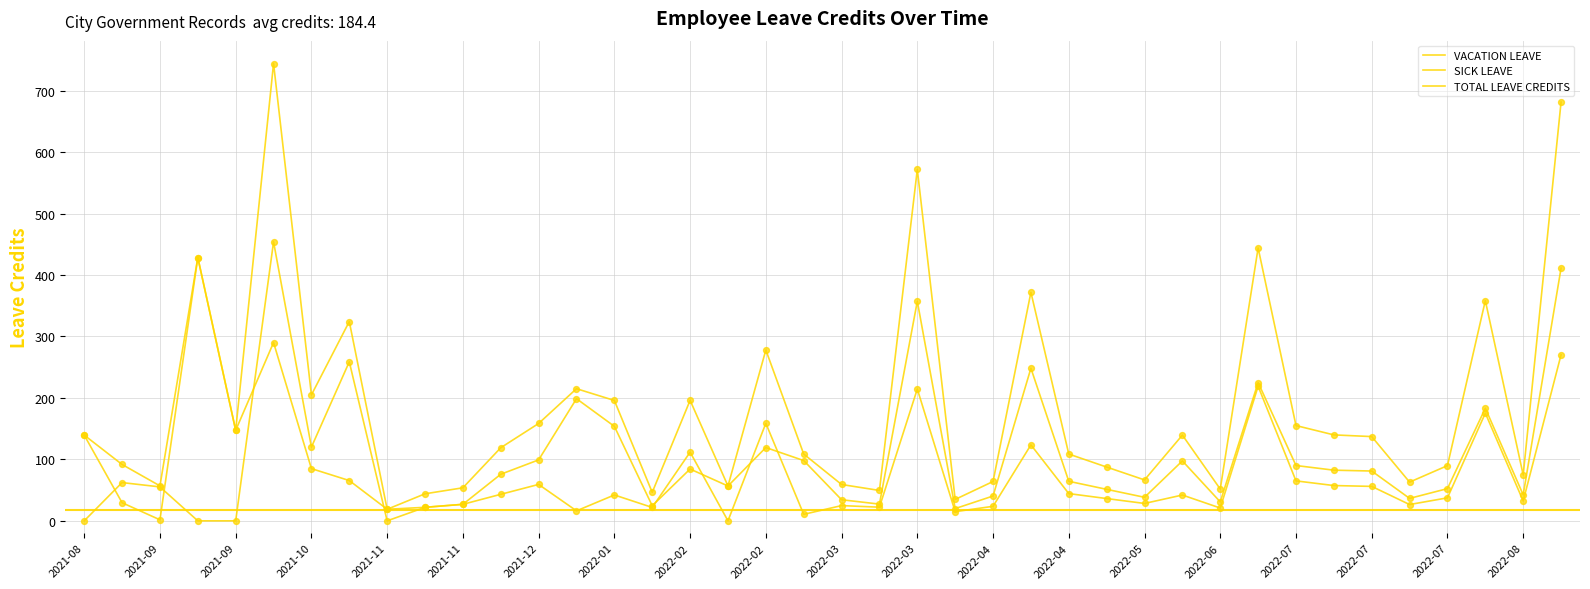

How many lines are shown in the chart?

3